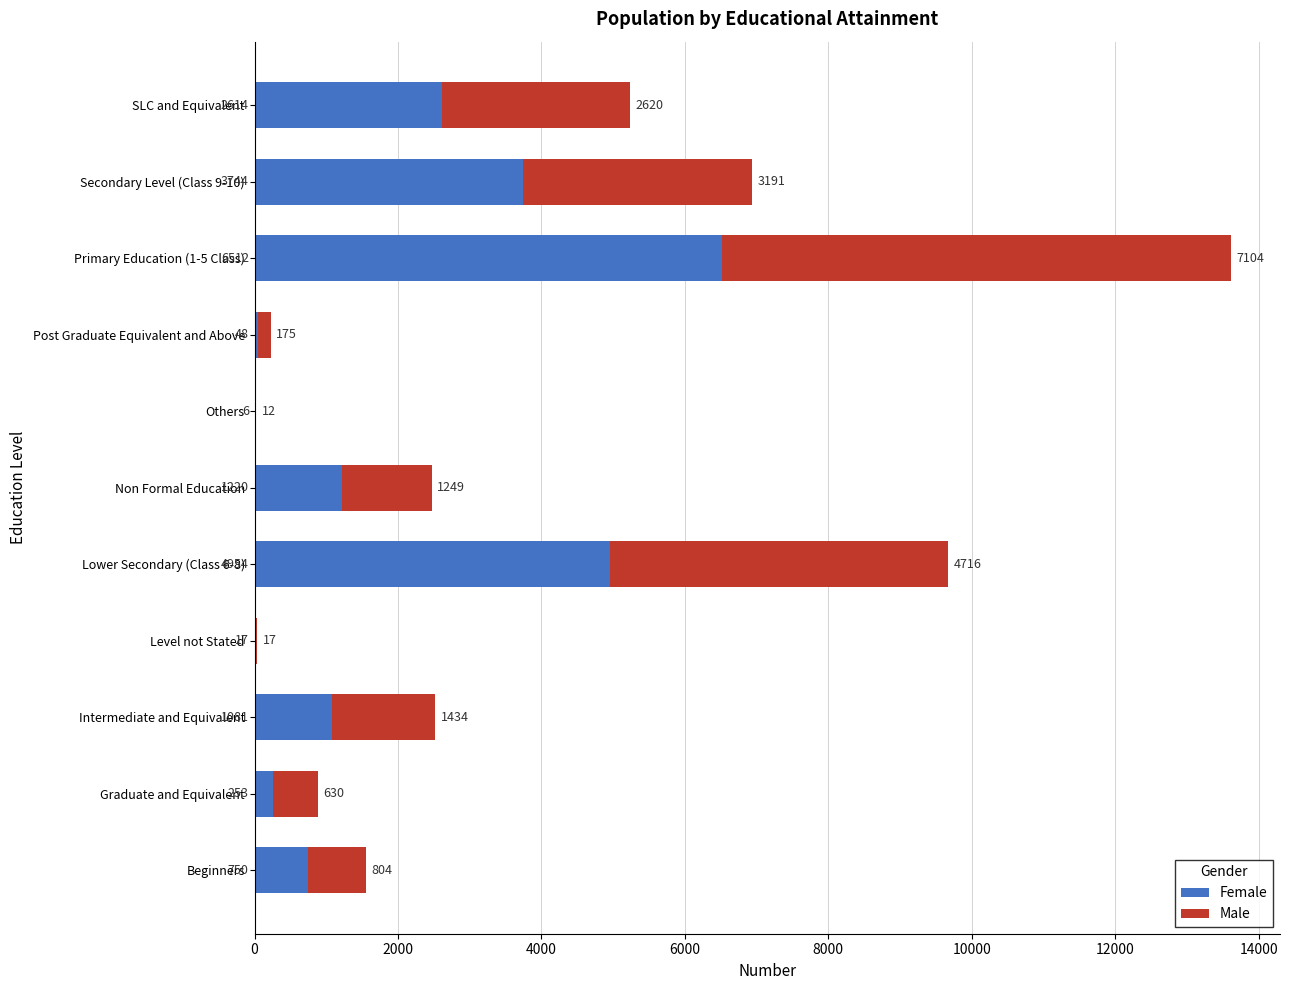

Which category has the highest value in the Female series?

Primary Education (1-5 Class)